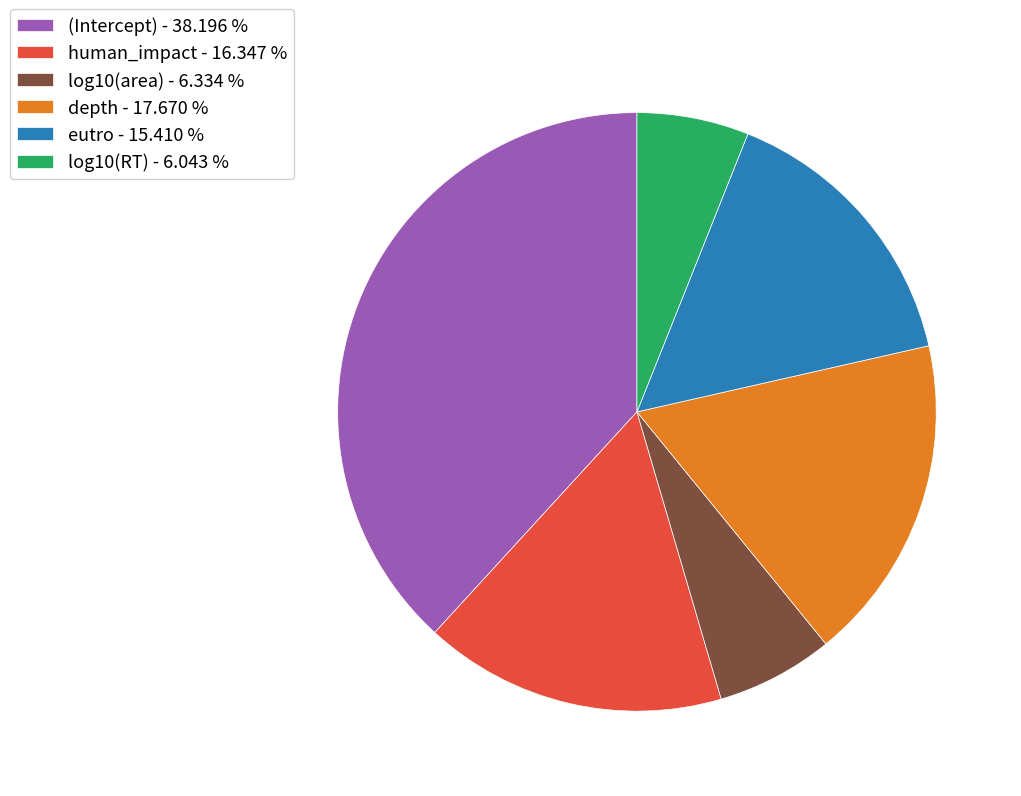

Is the sum of log10(area) - 6.334 % and log10(RT) - 6.043 % greater than half?

No